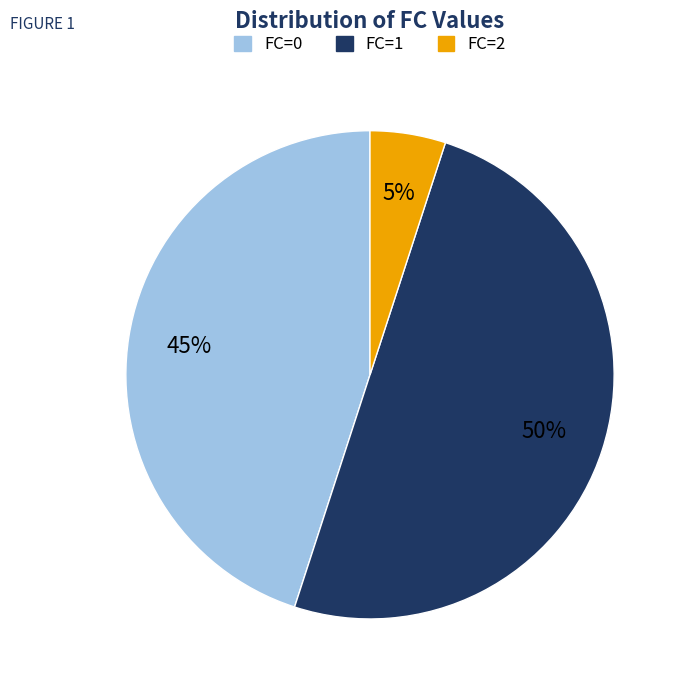

To the nearest percent, what percentage of the pie is FC=1?

50%